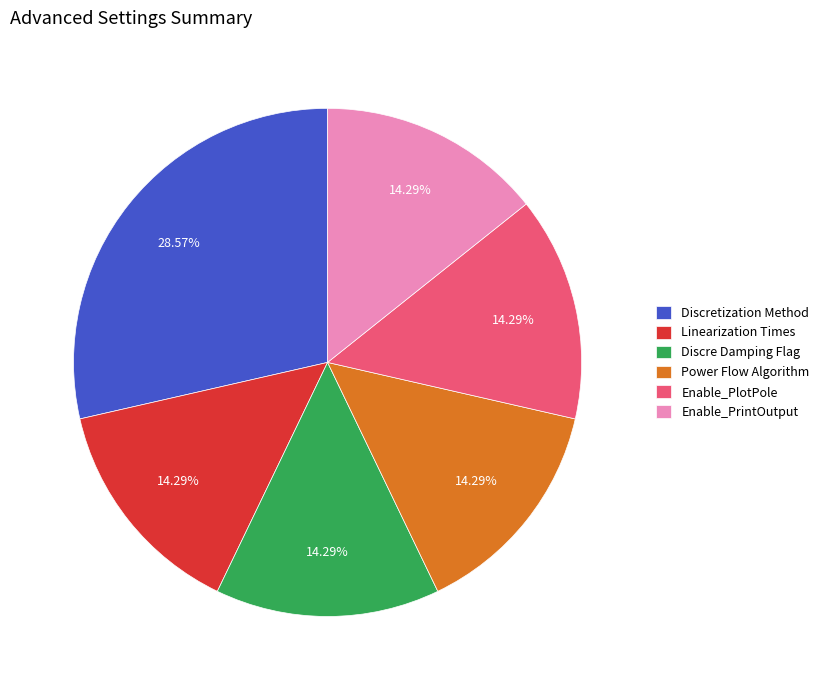

How many segments does this pie chart have?

6